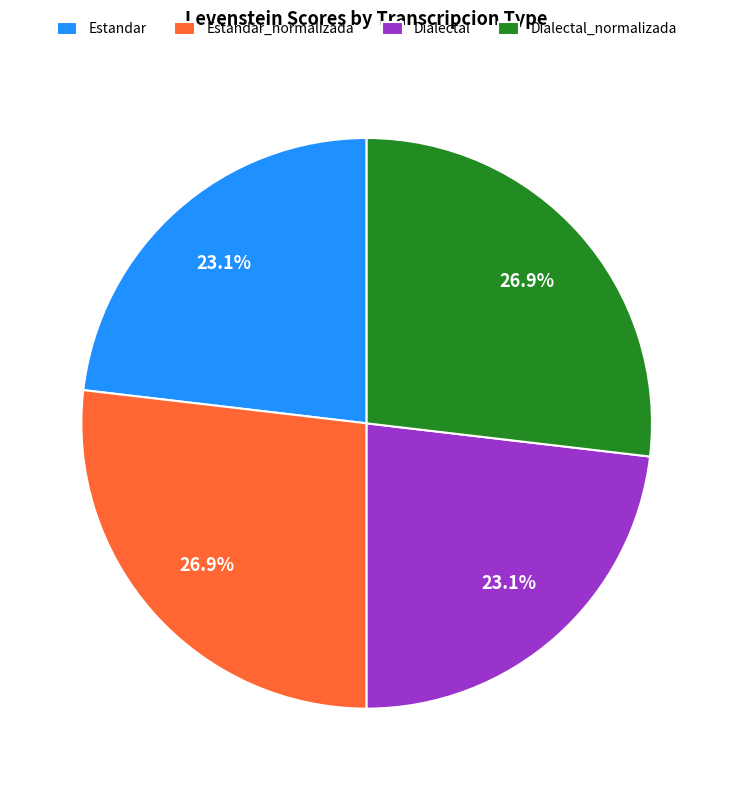

What is the ratio of the value at Estandar to the value at Dialectal?

1.0